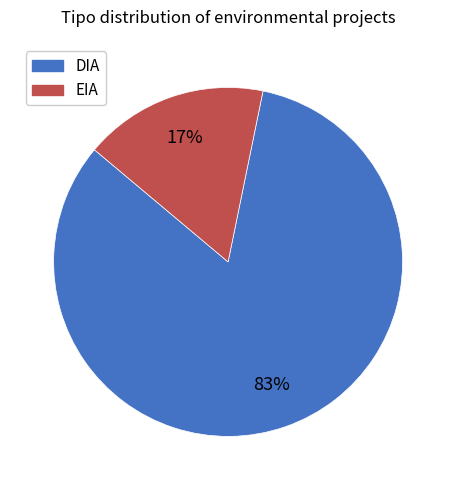

Which has a higher value, EIA or DIA?

DIA